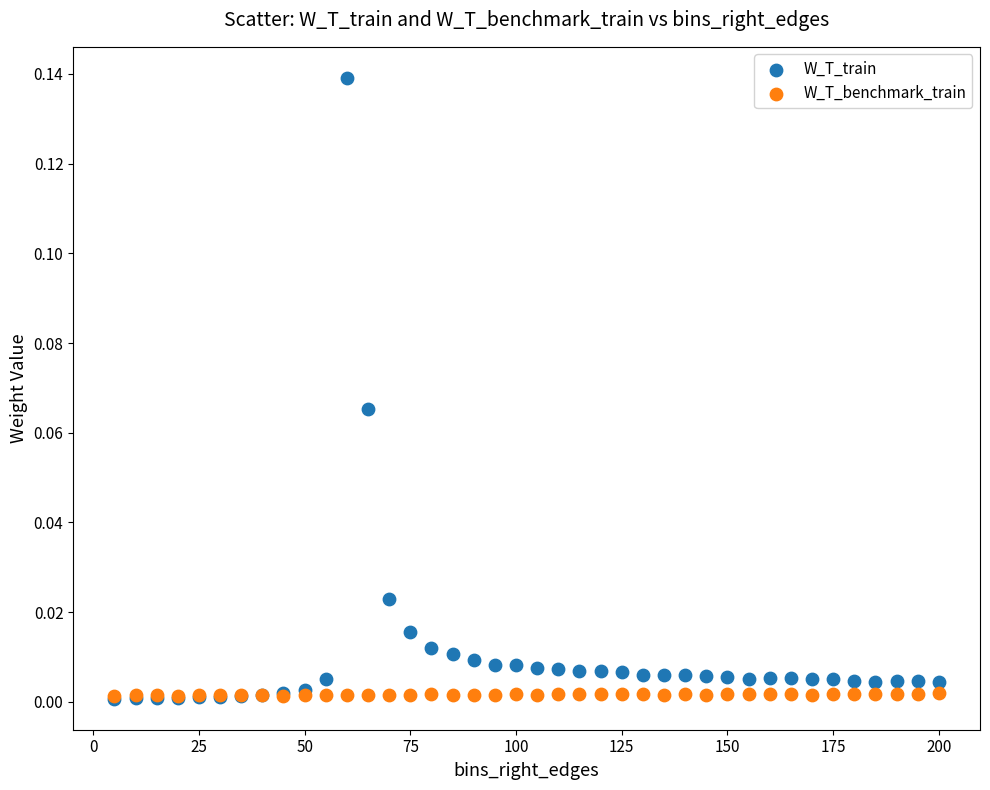

Which series has the widest spread of Y values?

W_T_train